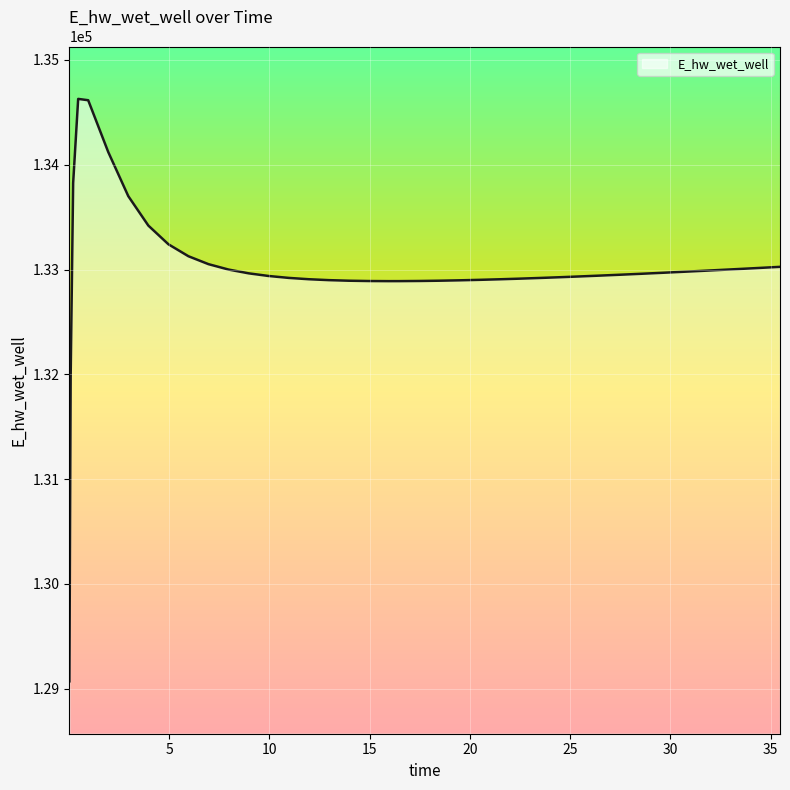

What is the difference between the maximum and minimum values?

5557.7